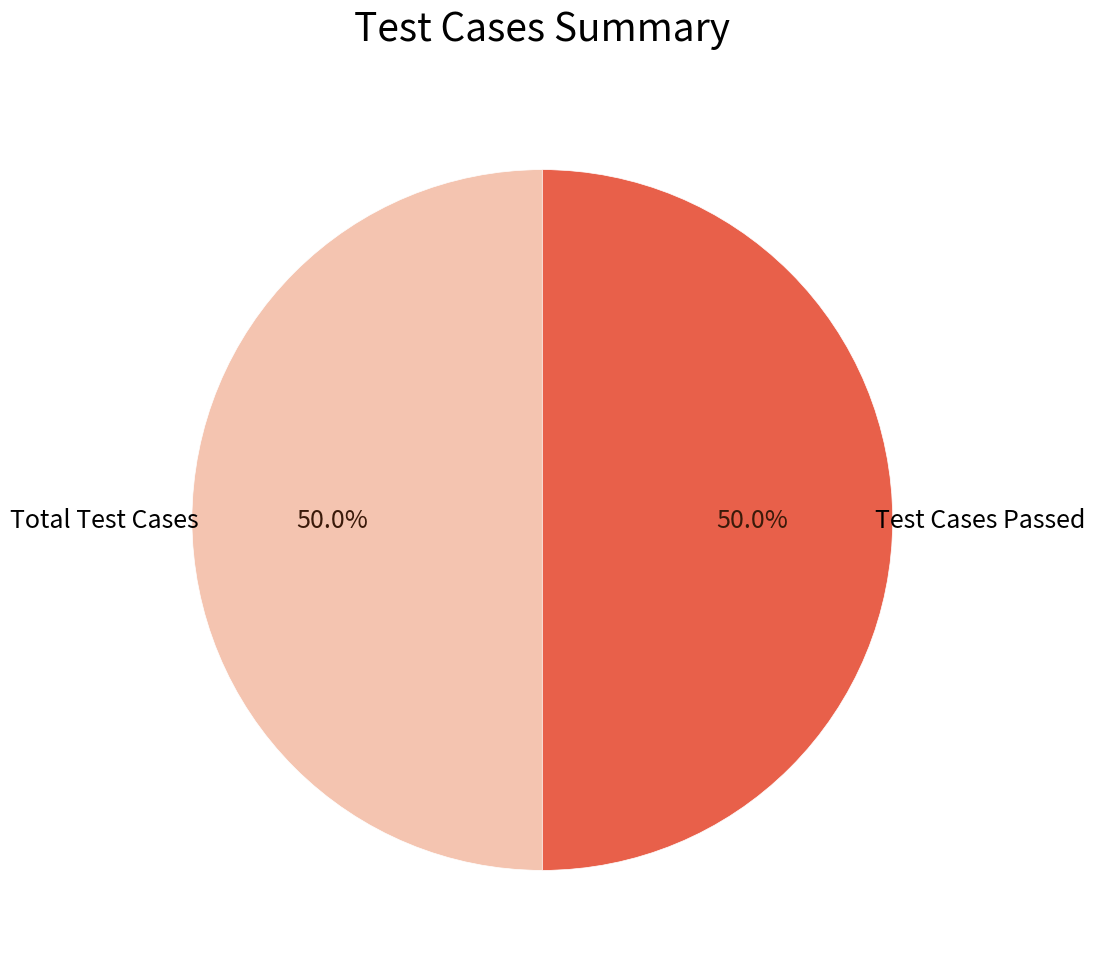

Approximately how many times larger is the value at Total Test Cases compared to Test Cases Passed?

1.0